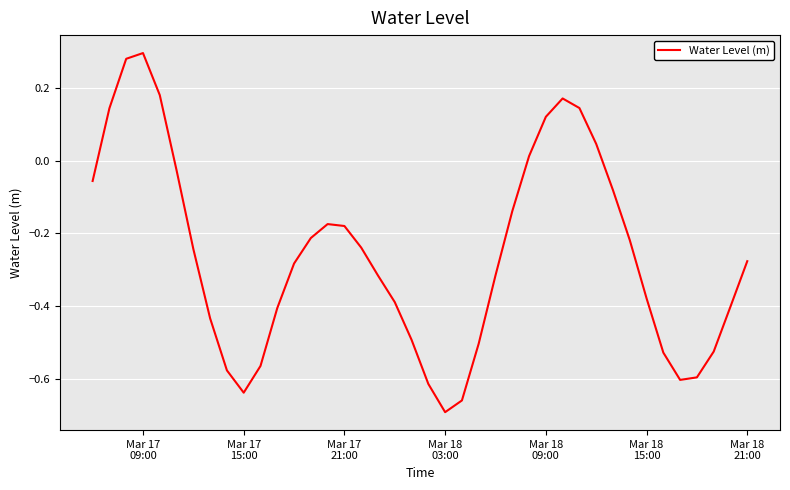

What is the difference between the maximum and minimum values?

1.0